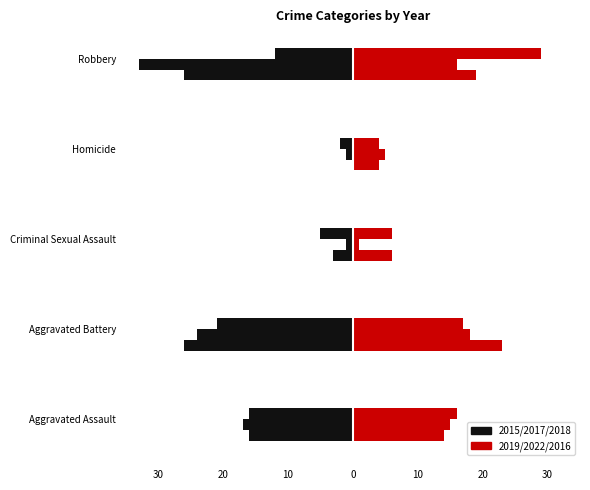

How many groups of bars are there?

5